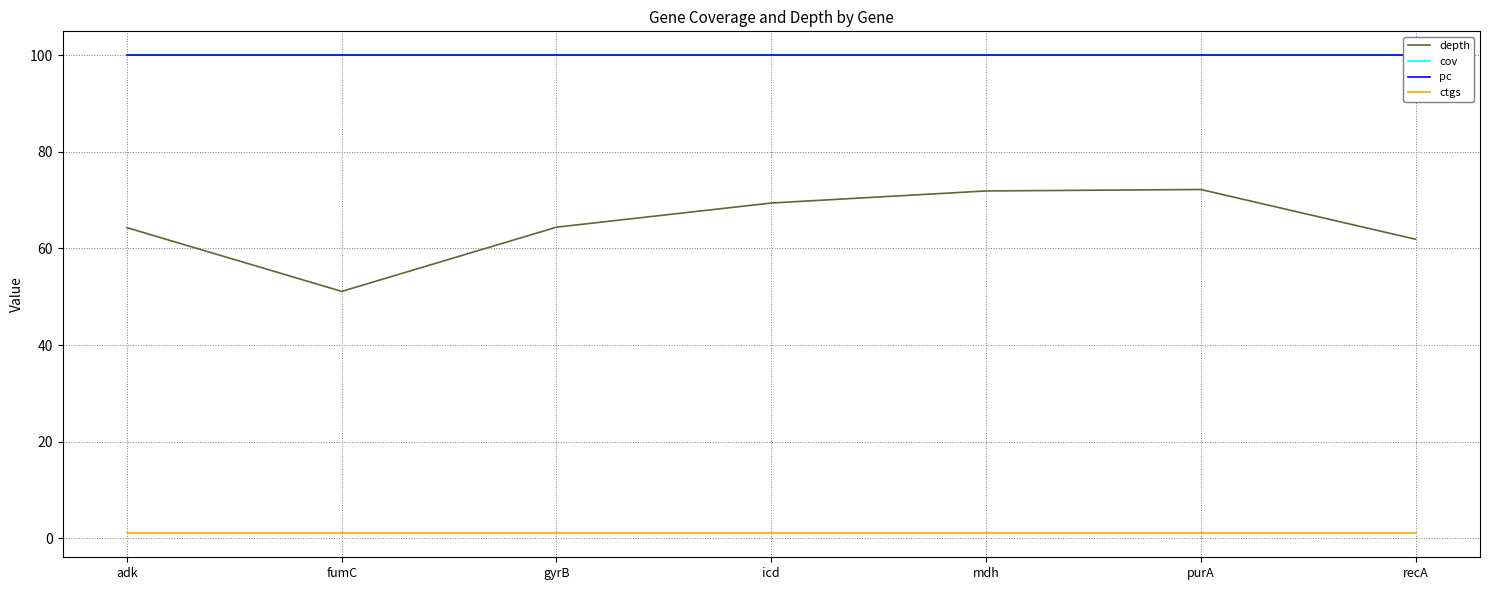

What are all the series names shown in the legend?

depth, cov, pc, ctgs